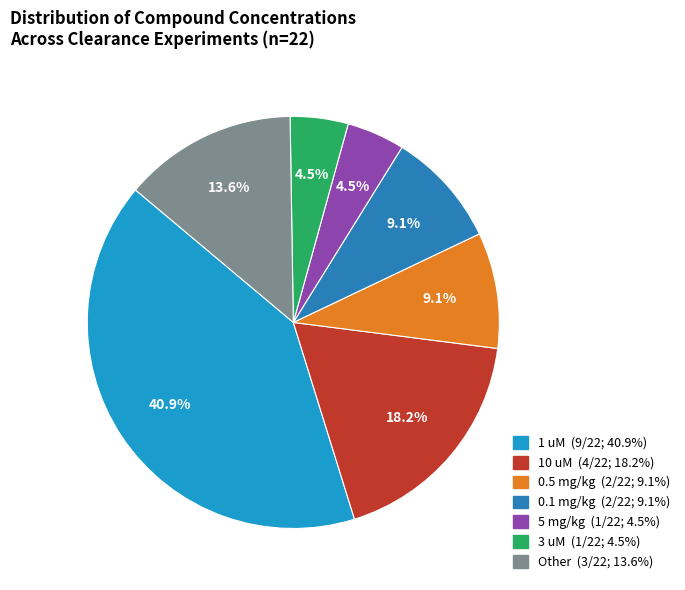

How many segments does this pie chart have?

7